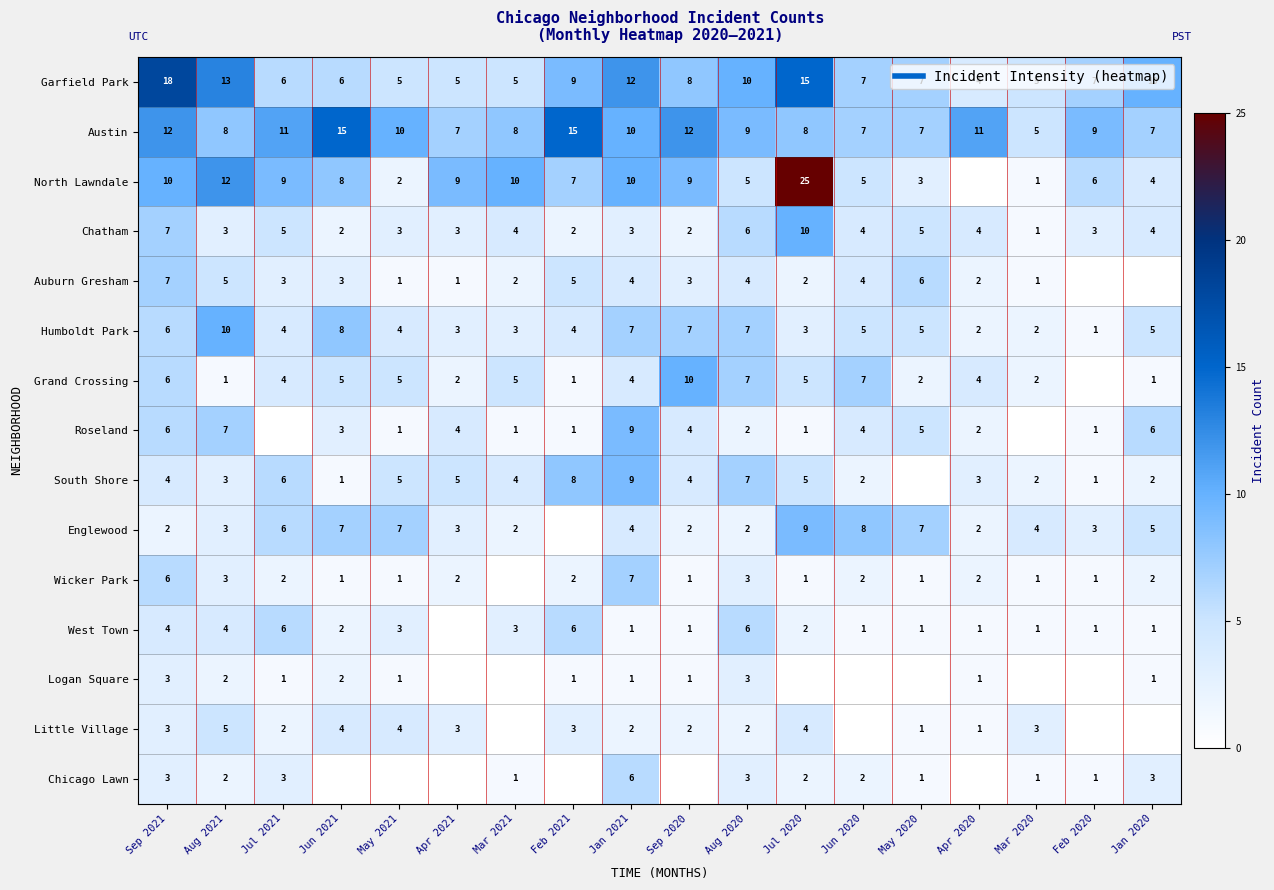

Which series has the widest spread of values?

North Lawndale